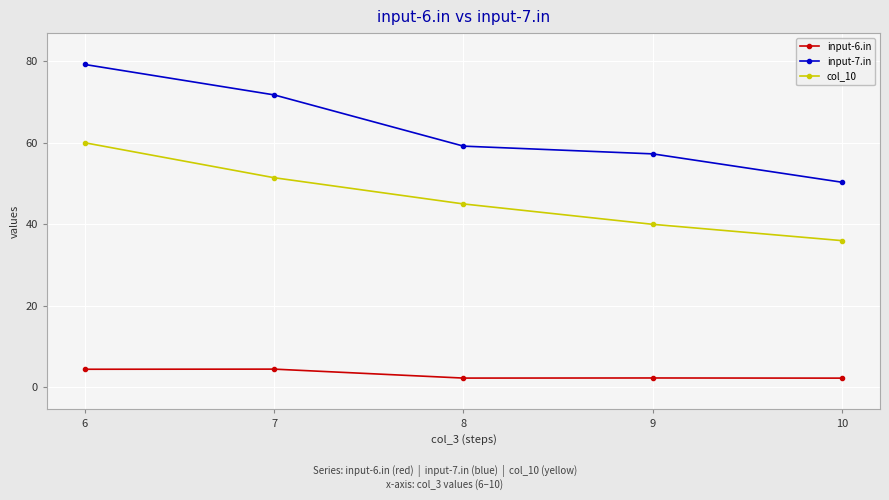

Reading left to right, list all the values displayed in this chart.

input-6.in: 6=4.5	7=4.5	8=2.3	9=2.3	10=2.3
input-7.in: 6=79.2	7=71.7	8=59.2	9=57.3	10=50.3
col_10: 6=60.0	7=51.4	8=45.0	9=40.0	10=36.0